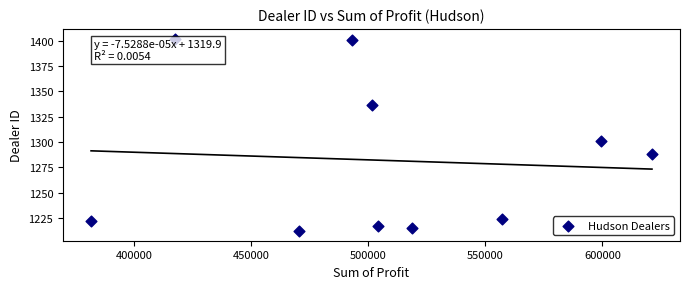

What is the range of Y values (max minus min)?

190